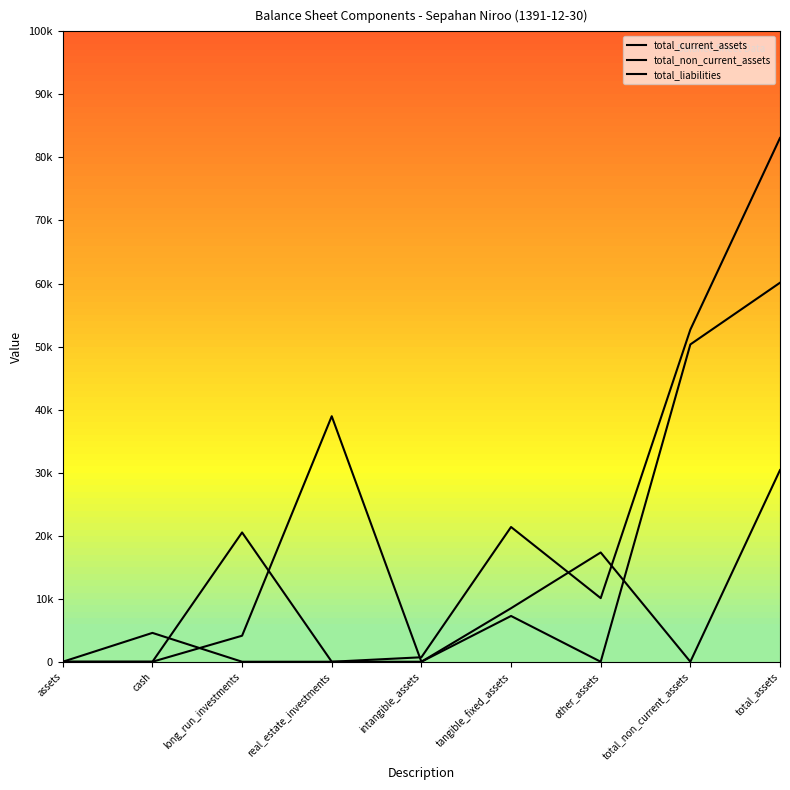

Which category has the highest value in the total_non_current_assets series?

total_assets